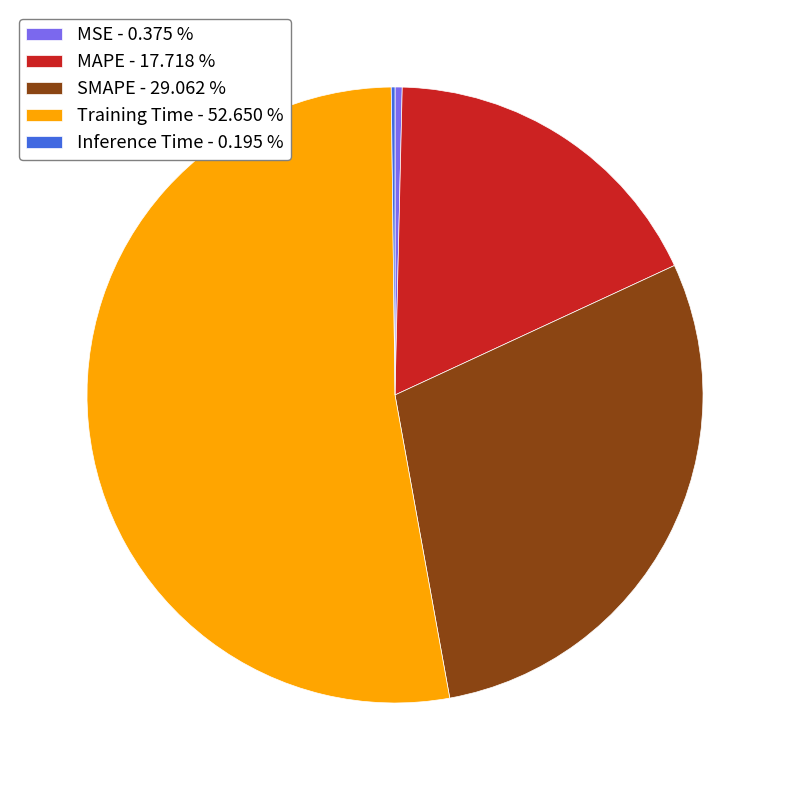

Between SMAPE - 29.062 % and Training Time - 52.650 %, which is larger?

Training Time - 52.650 %